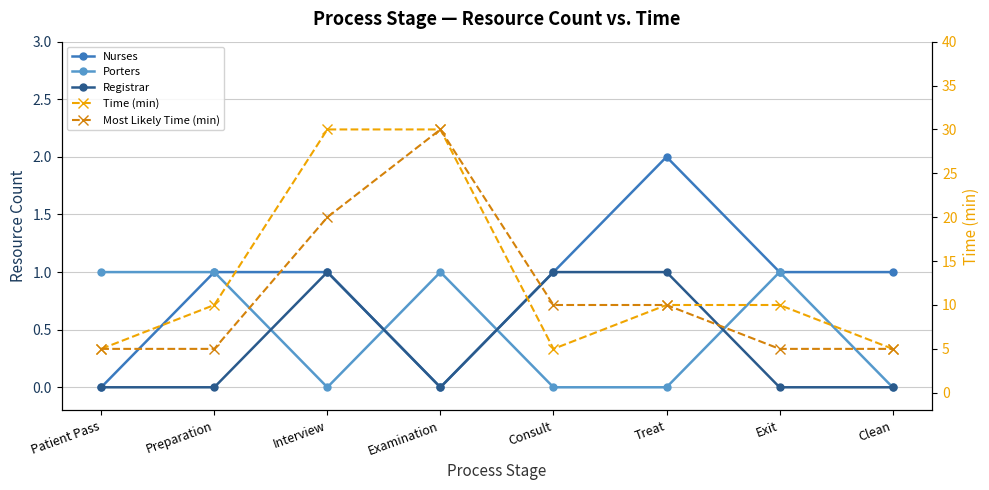

In Registrar, how many points are lower than both neighbors (excluding endpoints)?

1